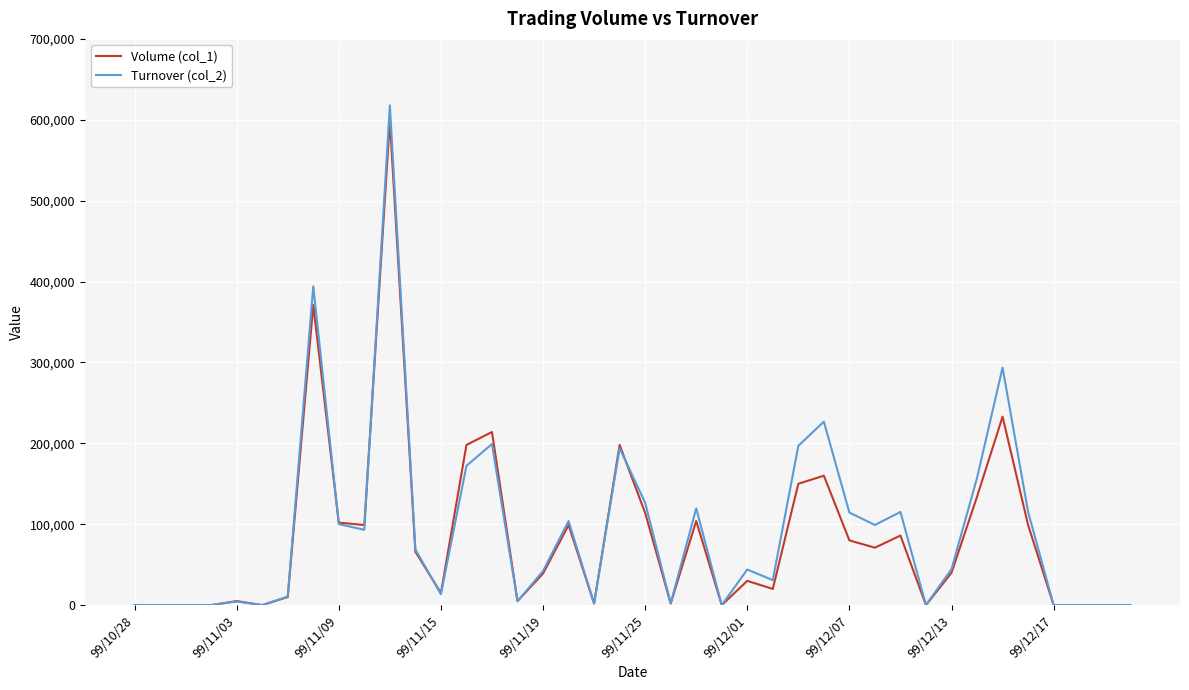

Which series has the widest spread of values?

Turnover (col_2)